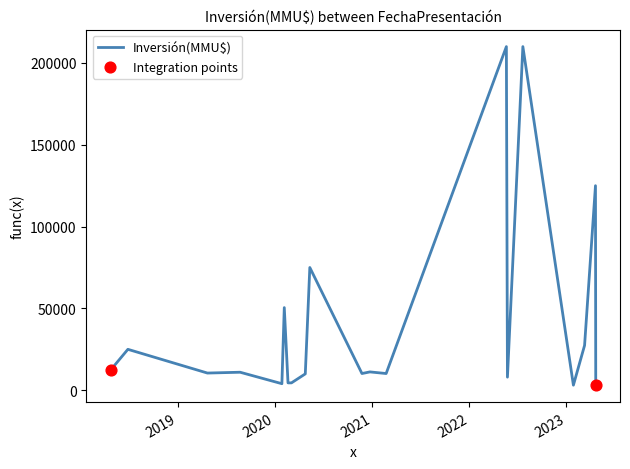

What is the difference between the maximum and minimum values?

206904